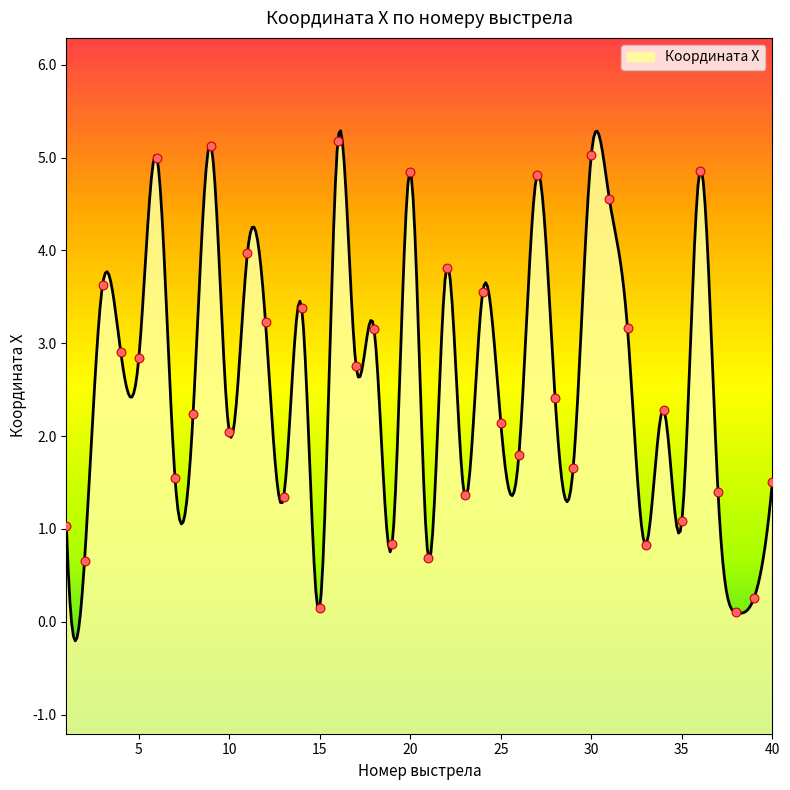

What is the ratio of the value at 29 to the value at 17?

0.6